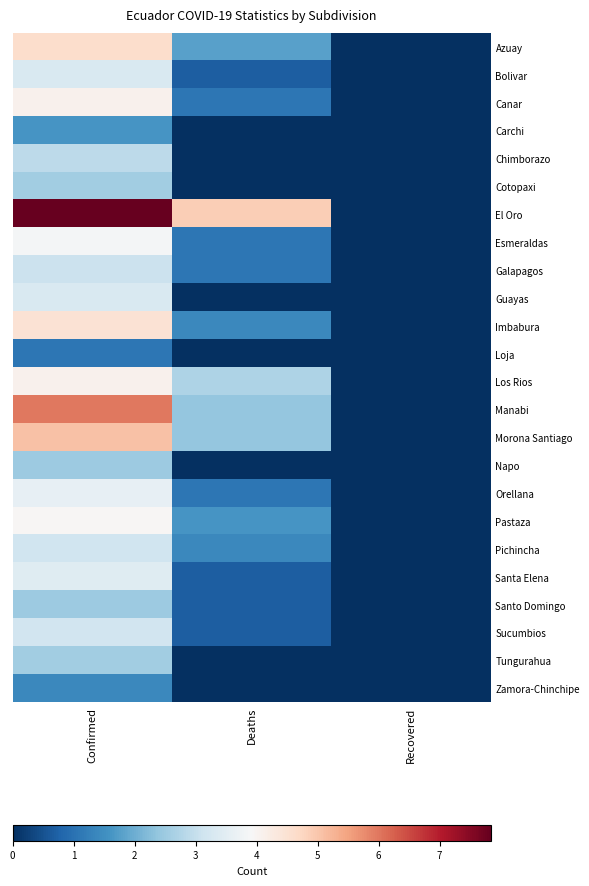

Count the number of data series in this chart.

24